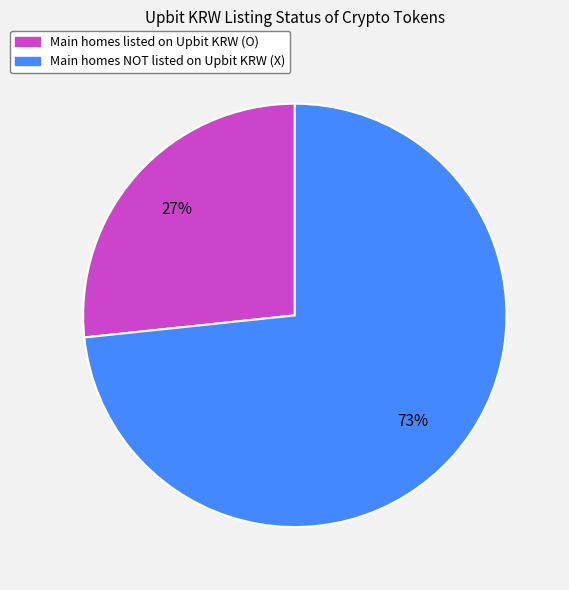

Is it true that Main homes NOT listed on Upbit KRW (X) is 80% of the pie?

False